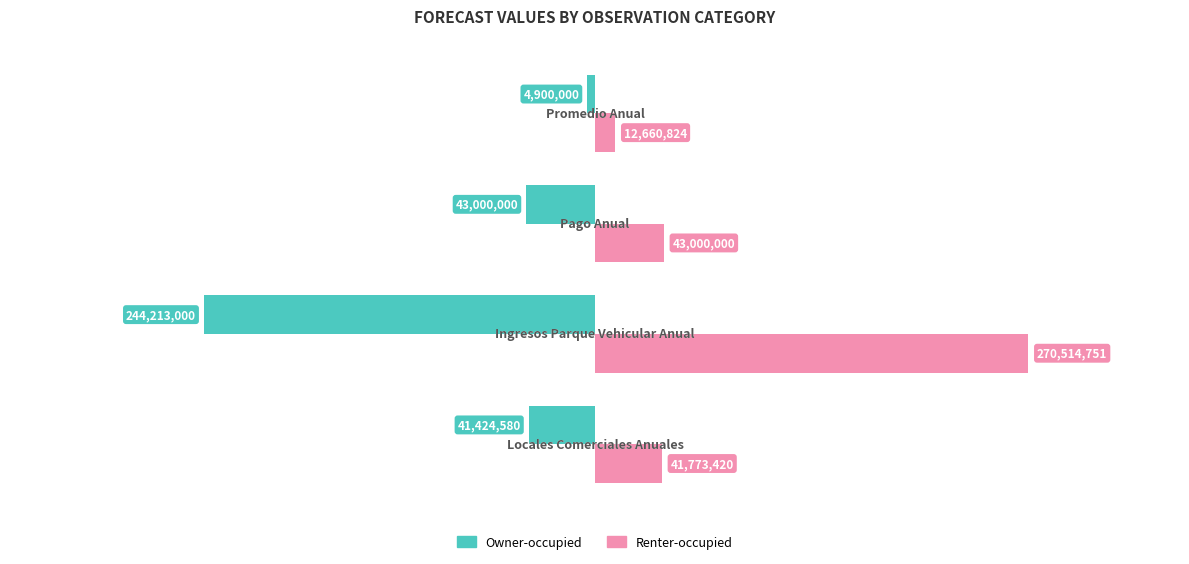

What are all the series names shown in the legend?

Owner-occupied, Renter-occupied